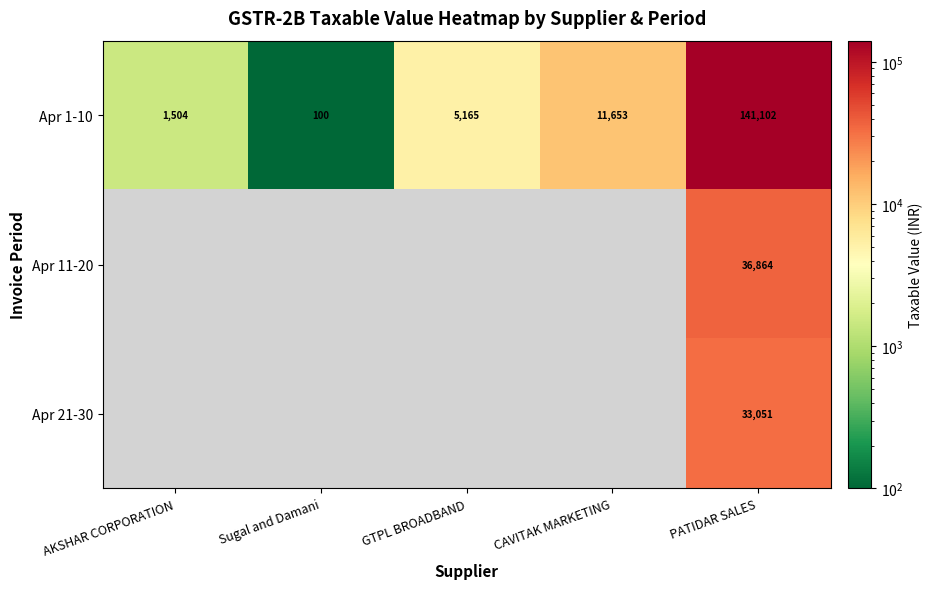

What is the difference between the maximum and minimum values in the Apr 1-10 series?

141002